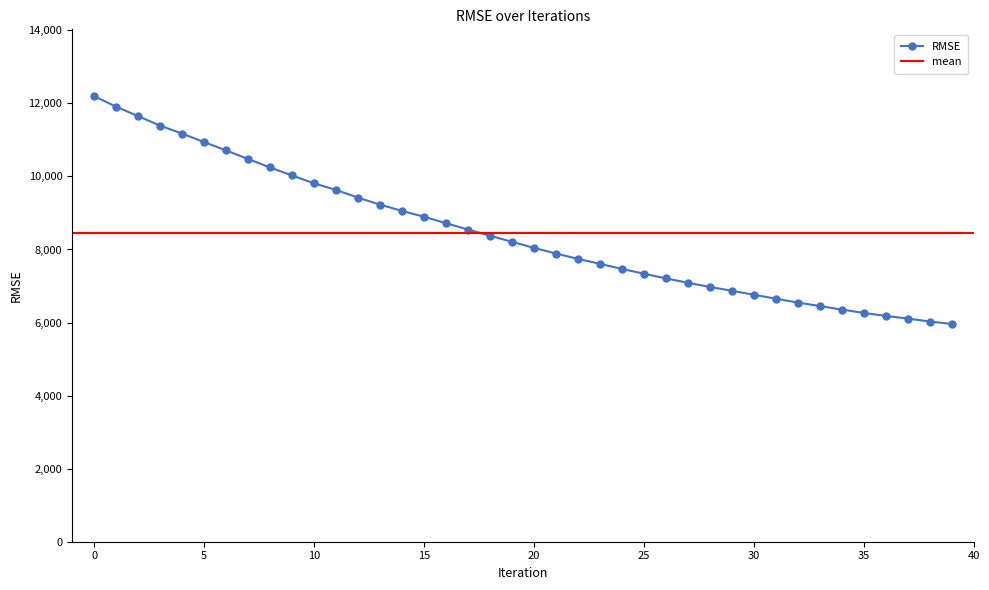

Between 10 and 28, which is larger?

10